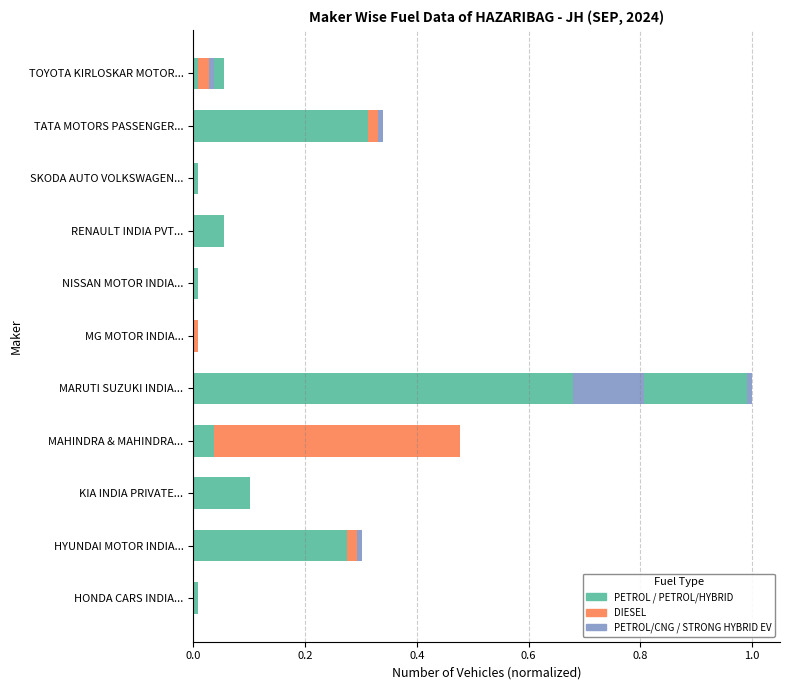

True or false: PETROL has a value of 0.0 at SKODA AUTO VOLKSWAGEN....

True